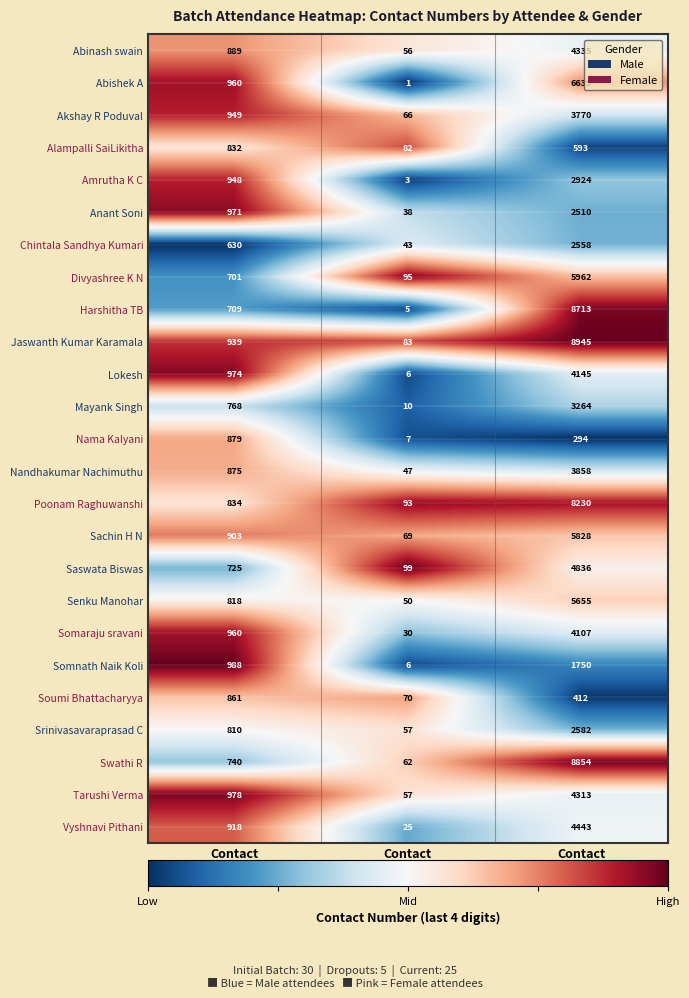

What is the sum of all Abinash swain values?

5280